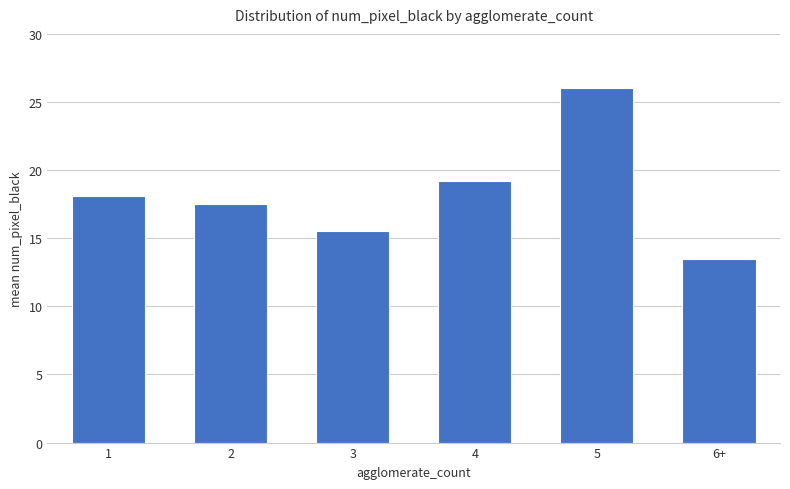

True or false: the data shows 43.9 at 5.

False